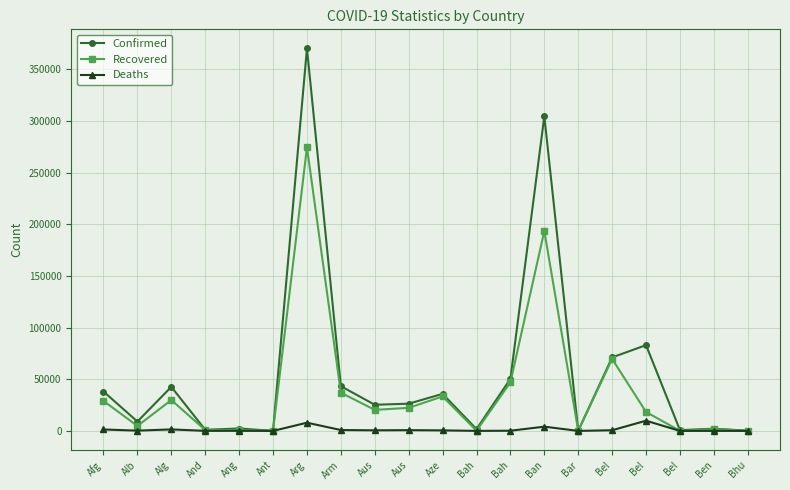

What are all the series names shown in the legend?

Confirmed, Recovered, Deaths